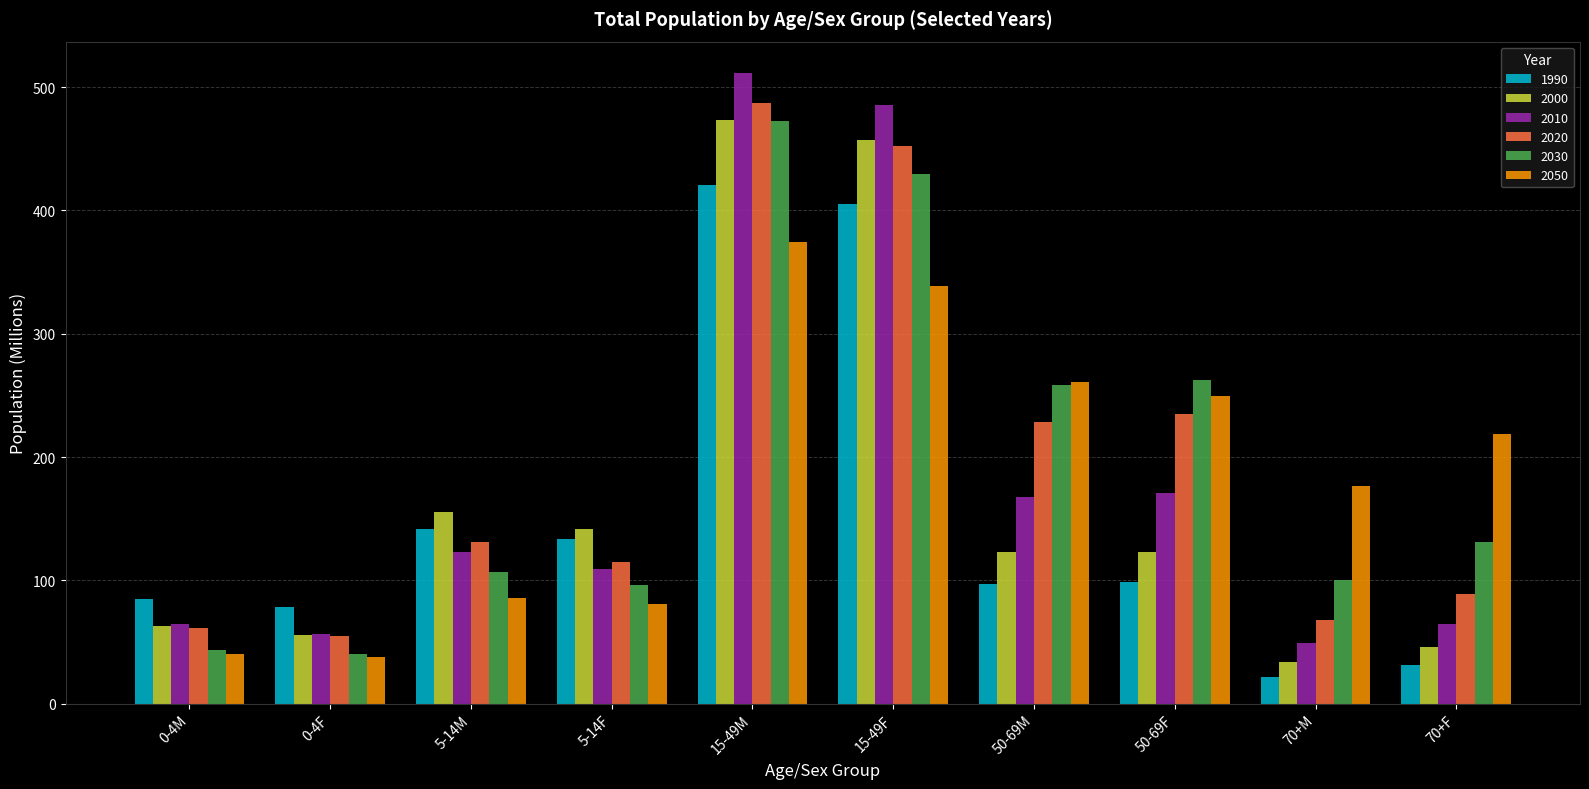

What is the difference between the highest and lowest values at 0-4M?

44.7